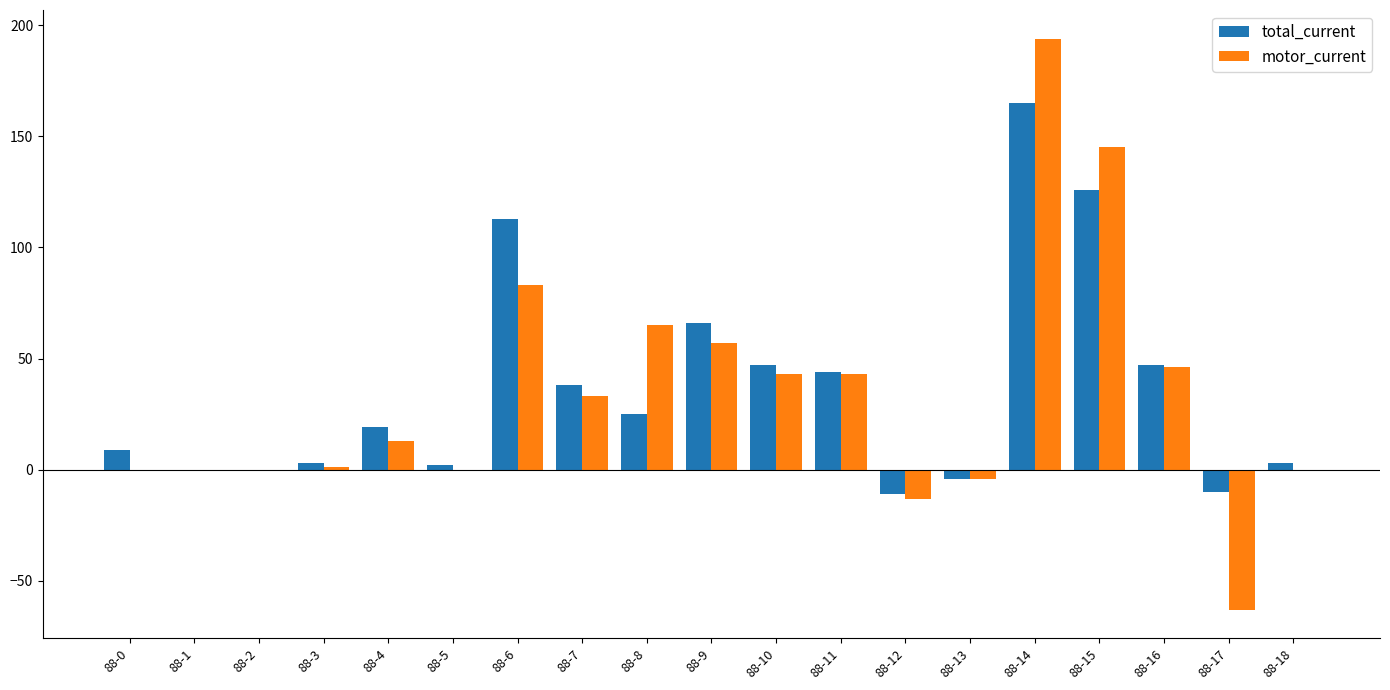

What is the total value across all series at 88-11?

87